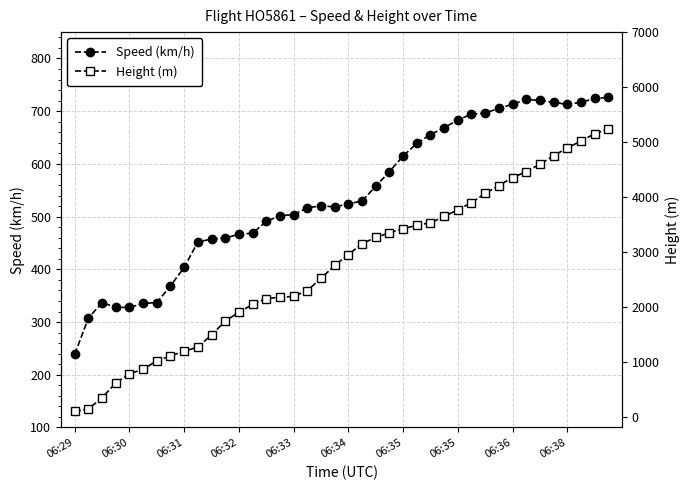

Rank the series by their maximum value, from lowest to highest.

Speed (km/h), Height (m)